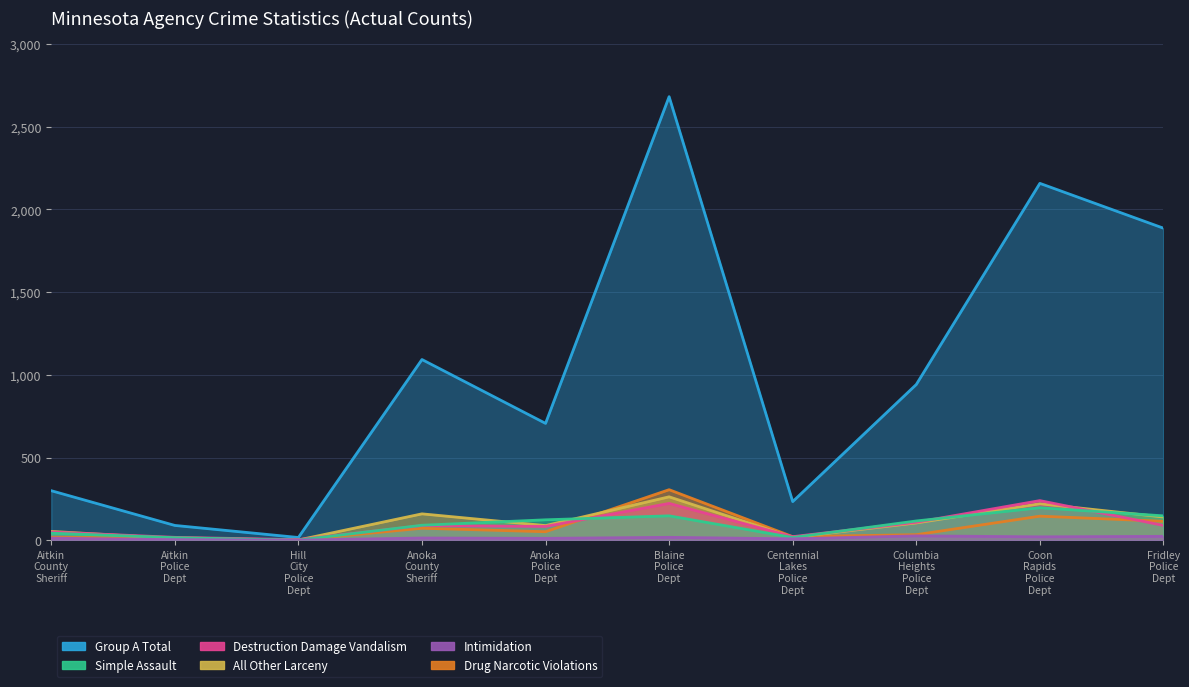

Which label corresponds to the smallest value in the chart?

Hill City Police Dept